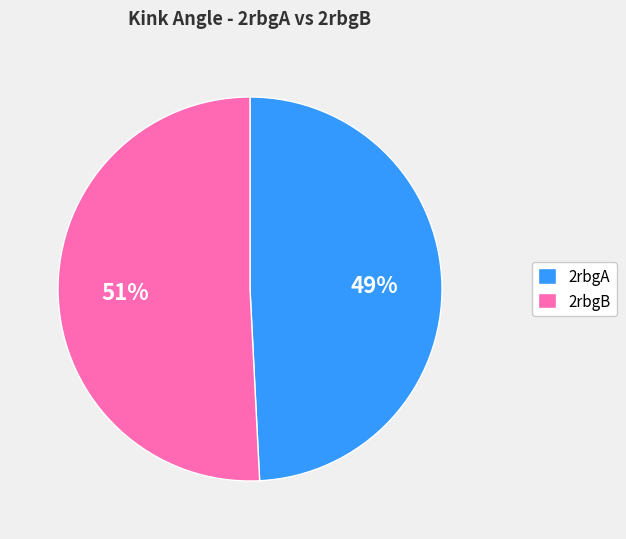

Approximately how many times larger is the value at 2rbgA compared to 2rbgB?

1.0